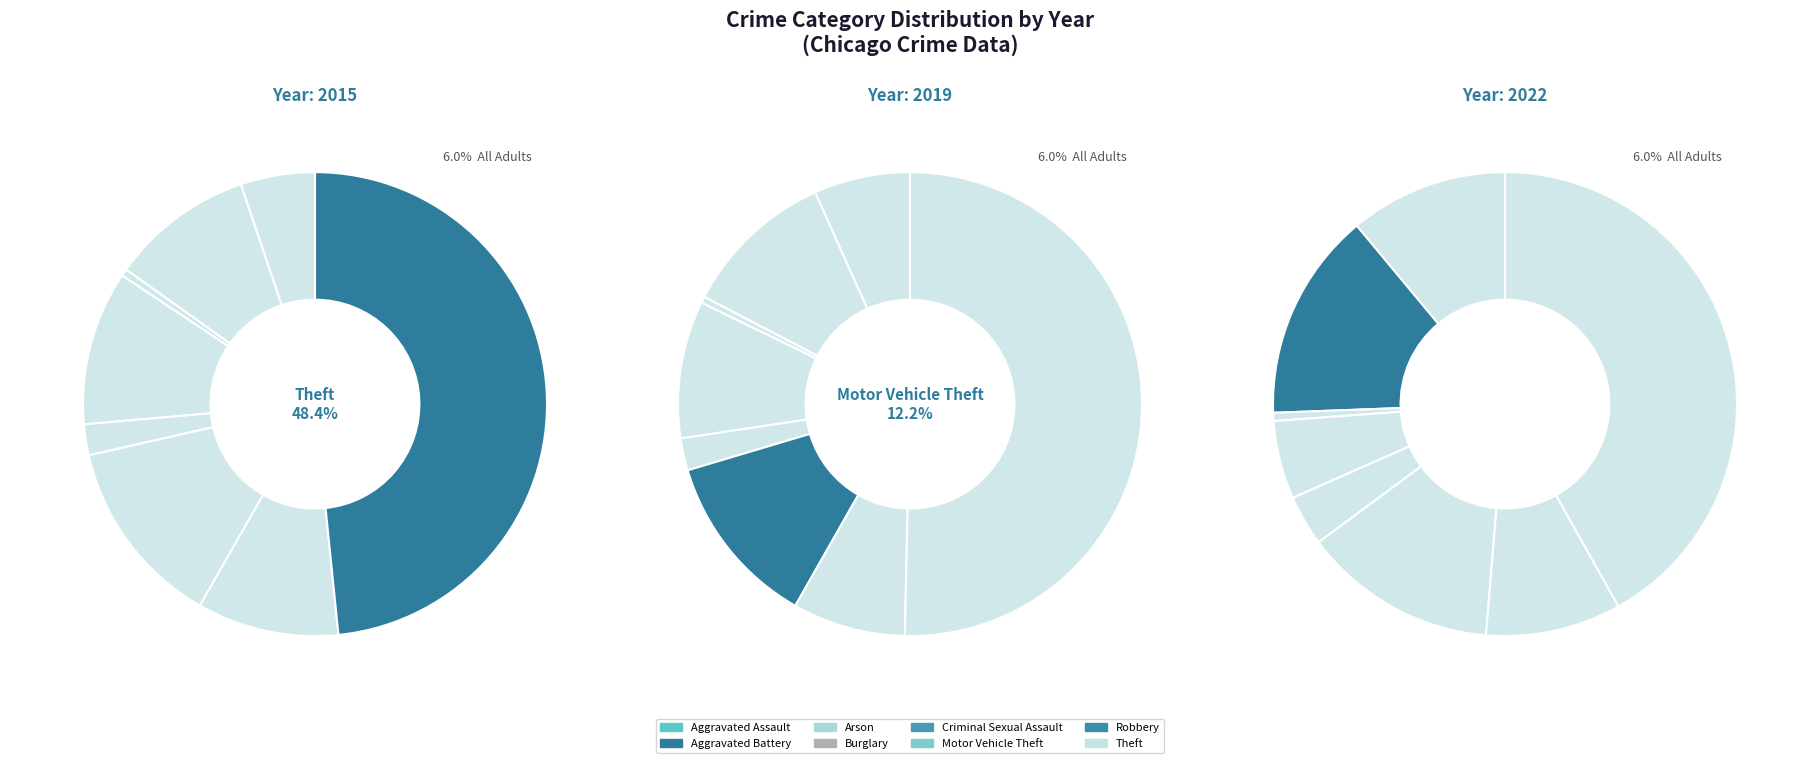

What percentage do Aggravated Assault and Aggravated Battery together represent?

25.6%